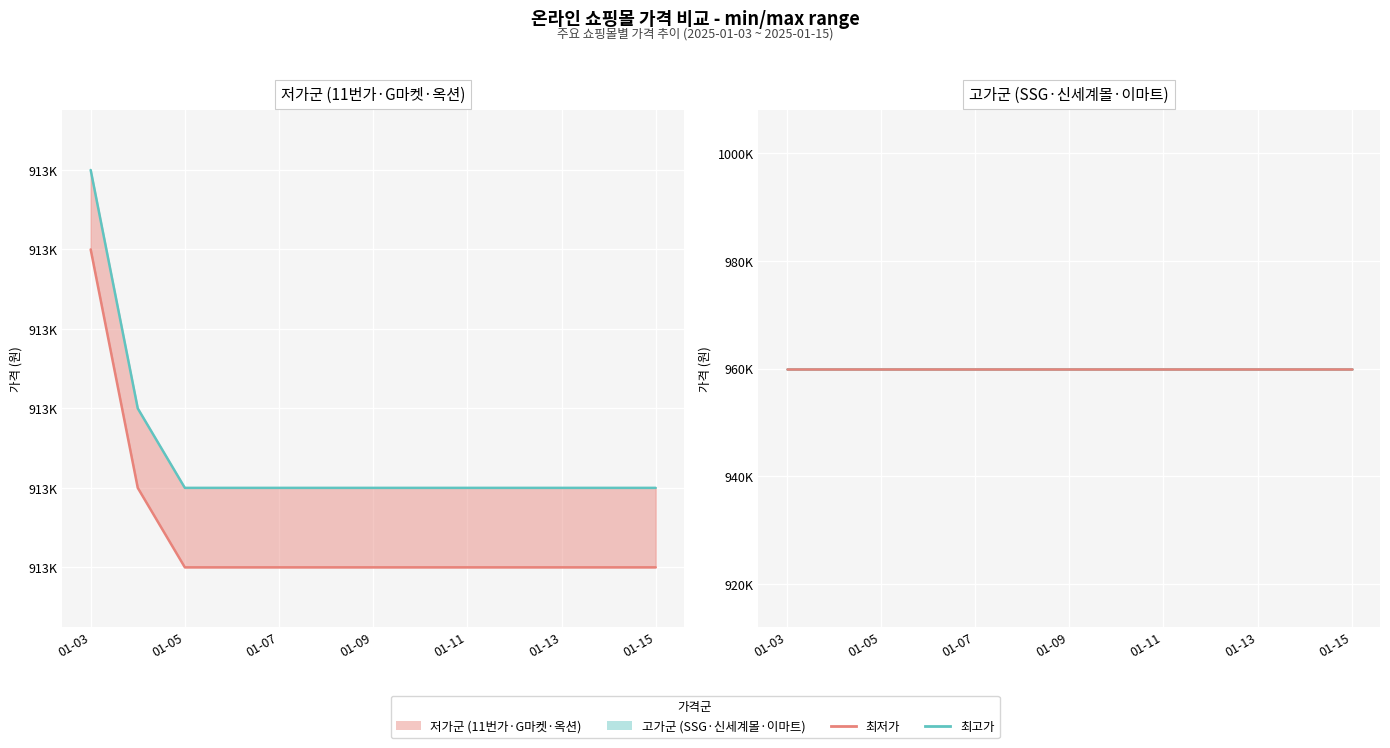

Is it true that SSG.COM equals 234599 at 2025-01-08?

False